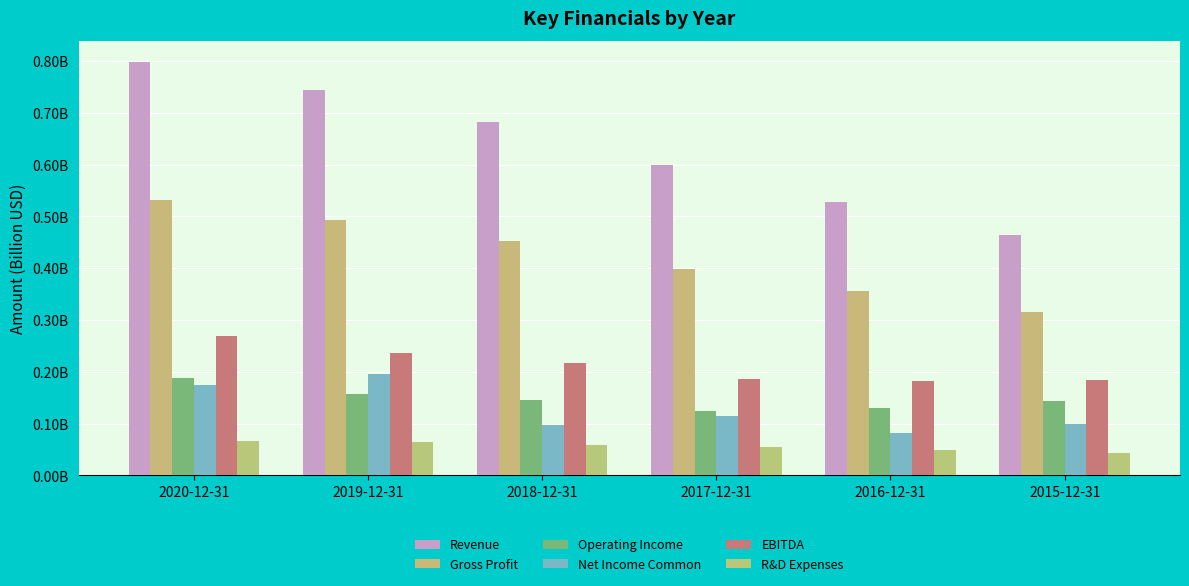

What are all the series names shown in the legend?

Revenue, Gross Profit, Operating Income, Net Income Common, EBITDA, R&D Expenses